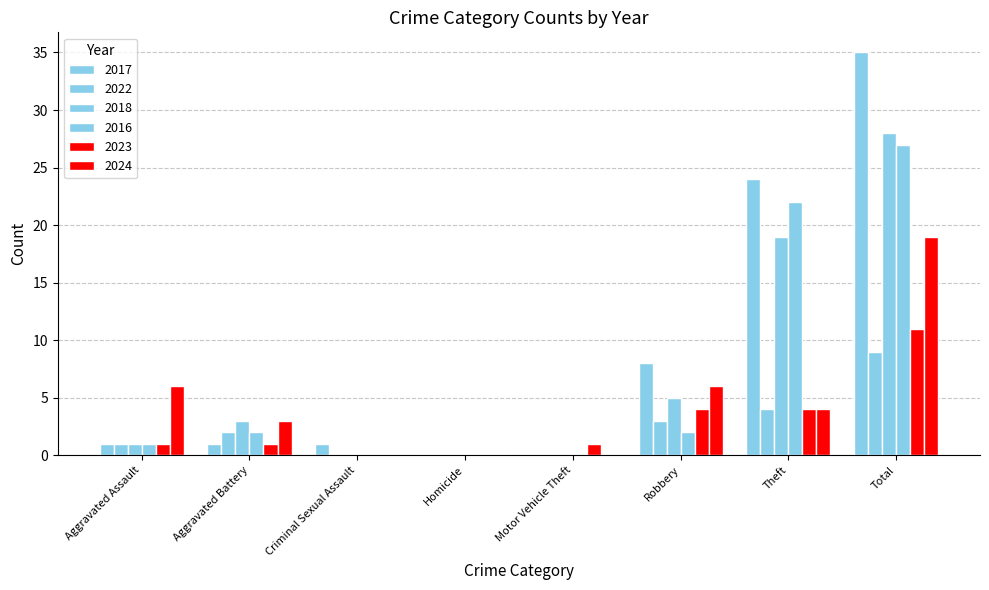

At which label does 2016 first exceed 2?

Theft